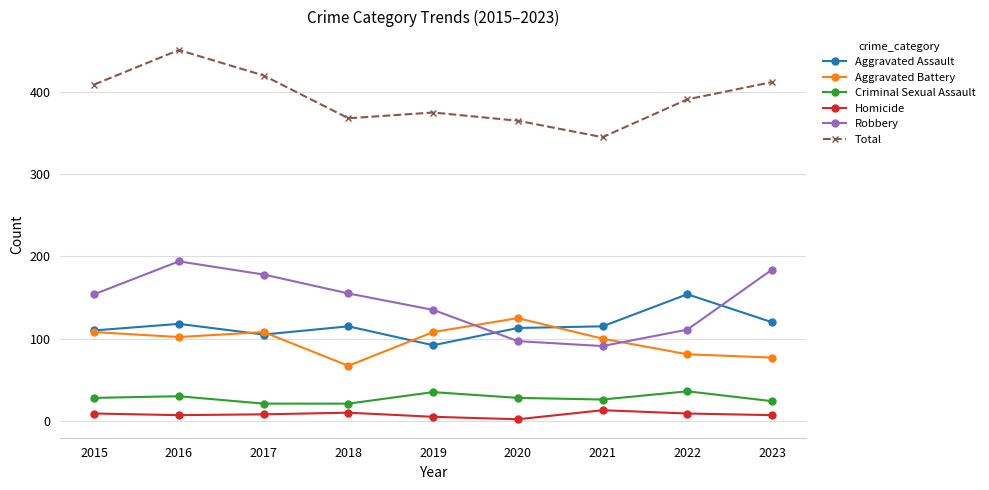

Does the chart have visible grid lines?

Yes